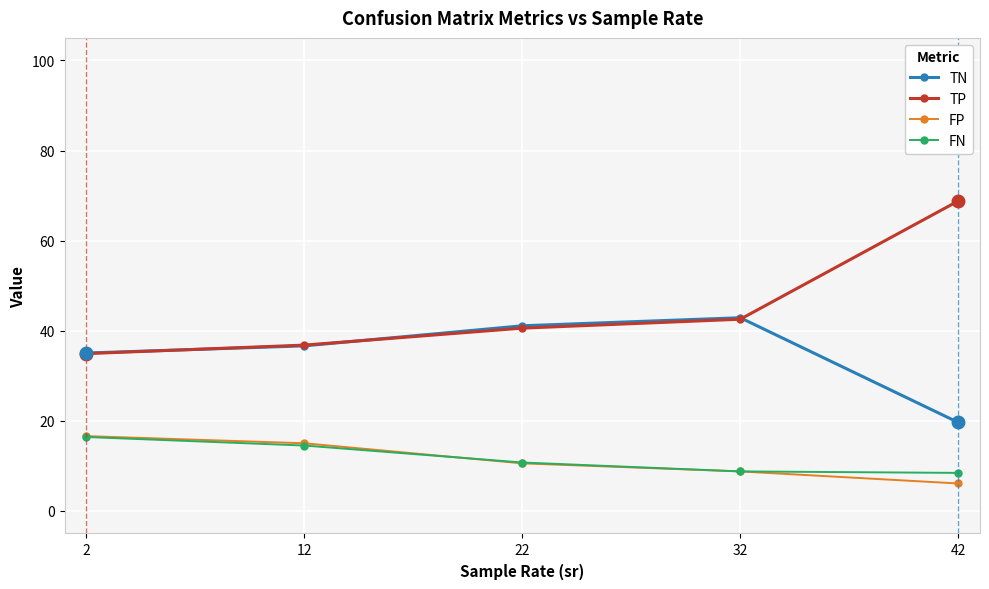

What is the total value across all series at 12?

103.0